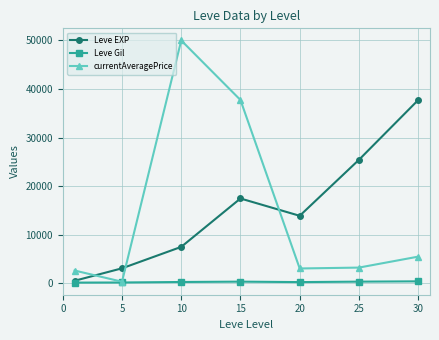

True or false: currentAveragePrice and Leve EXP cross at least once.

True